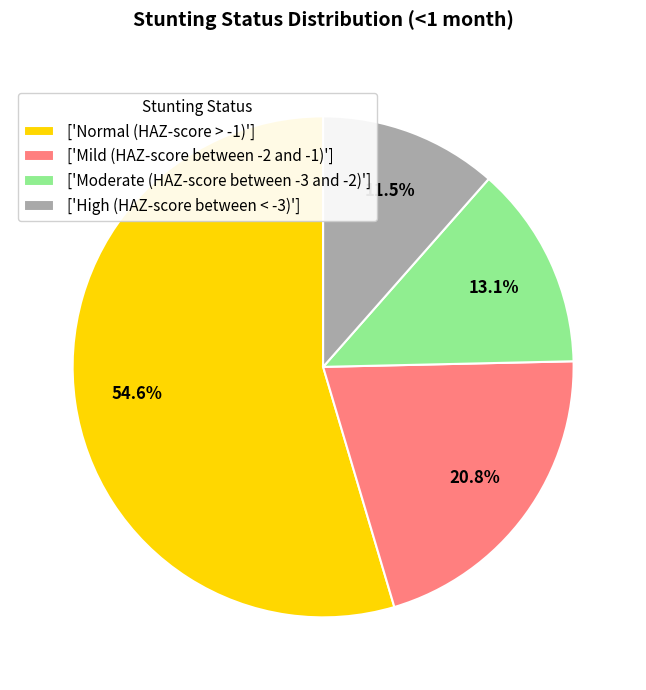

What is the majority slice?

['Normal (HAZ-score > -1)']